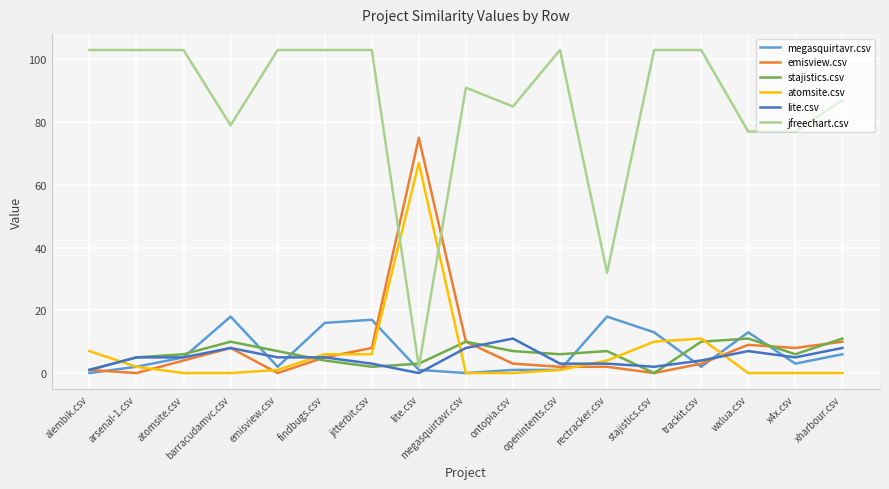

Which series changed the most between findbugs.csv and rectracker.csv?

jfreechart.csv